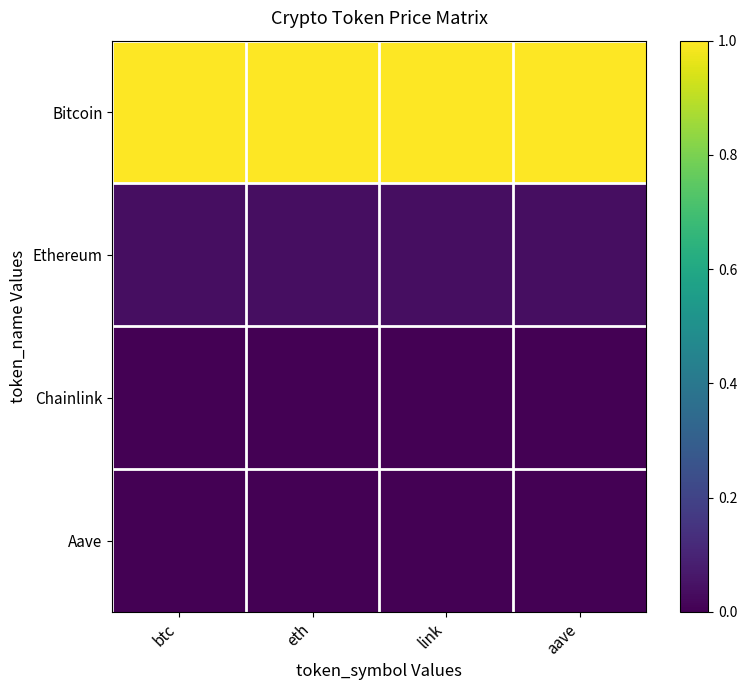

Reading right to left, transcribe all the data shown in this chart.

Bitcoin: aave=1.0	link=1.0	eth=1.0	btc=1.0
Ethereum: aave=0.0	link=0.0	eth=0.0	btc=0.0
Chainlink: aave=0.0	link=0.0	eth=0.0	btc=0.0
Aave: aave=0.0	link=0.0	eth=0.0	btc=0.0